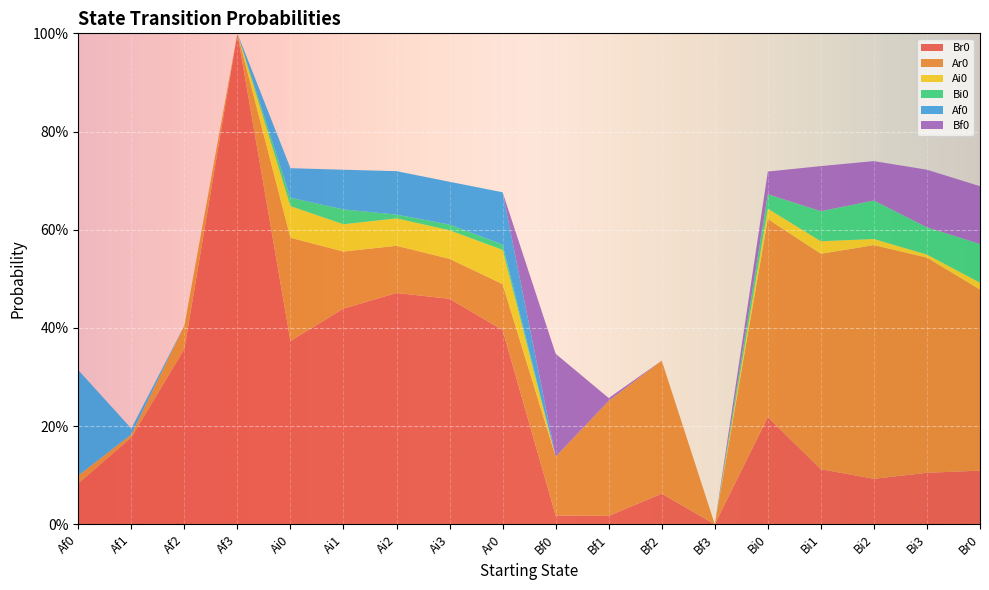

Reading left to right, what are all the values shown in this chart?

Br0: Af0=0.1	Af1=0.2	Af2=0.4	Af3=1.0	Ai0=0.4	Ai1=0.4	Ai2=0.5	Ai3=0.5	Ar0=0.4	Bf0=0.0	Bf1=0.0	Bf2=0.1	Bf3=0.0	Bi0=0.2	Bi1=0.1	Bi2=0.1	Bi3=0.1	Br0=0.1
Ar0: Af0=0.0	Af1=0.0	Af2=0.0	Af3=0.0	Ai0=0.2	Ai1=0.1	Ai2=0.1	Ai3=0.1	Ar0=0.1	Bf0=0.1	Bf1=0.2	Bf2=0.3	Bf3=0.0	Bi0=0.4	Bi1=0.4	Bi2=0.5	Bi3=0.4	Br0=0.4
Ai0: Af0=0.0	Af1=0.0	Af2=0.0	Af3=0.0	Ai0=0.1	Ai1=0.1	Ai2=0.1	Ai3=0.1	Ar0=0.1	Bf0=0.0	Bf1=0.0	Bf2=0.0	Bf3=0.0	Bi0=0.0	Bi1=0.0	Bi2=0.0	Bi3=0.0	Br0=0.0
Bi0: Af0=0.0	Af1=0.0	Af2=0.0	Af3=0.0	Ai0=0.0	Ai1=0.0	Ai2=0.0	Ai3=0.0	Ar0=0.0	Bf0=0.0	Bf1=0.0	Bf2=0.0	Bf3=0.0	Bi0=0.0	Bi1=0.1	Bi2=0.1	Bi3=0.1	Br0=0.1
Af0: Af0=0.2	Af1=0.0	Af2=0.0	Af3=0.0	Ai0=0.1	Ai1=0.1	Ai2=0.1	Ai3=0.1	Ar0=0.1	Bf0=0.0	Bf1=0.0	Bf2=0.0	Bf3=0.0	Bi0=0.0	Bi1=0.0	Bi2=0.0	Bi3=0.0	Br0=0.0
Bf0: Af0=0.0	Af1=0.0	Af2=0.0	Af3=0.0	Ai0=0.0	Ai1=0.0	Ai2=0.0	Ai3=0.0	Ar0=0.0	Bf0=0.2	Bf1=0.0	Bf2=0.0	Bf3=0.0	Bi0=0.0	Bi1=0.1	Bi2=0.1	Bi3=0.1	Br0=0.1